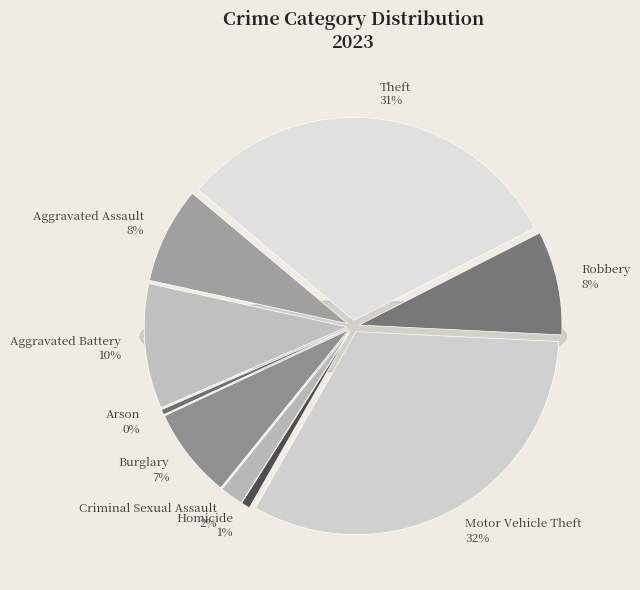

To the nearest percent, what portion does Criminal Sexual Assault represent?

2%